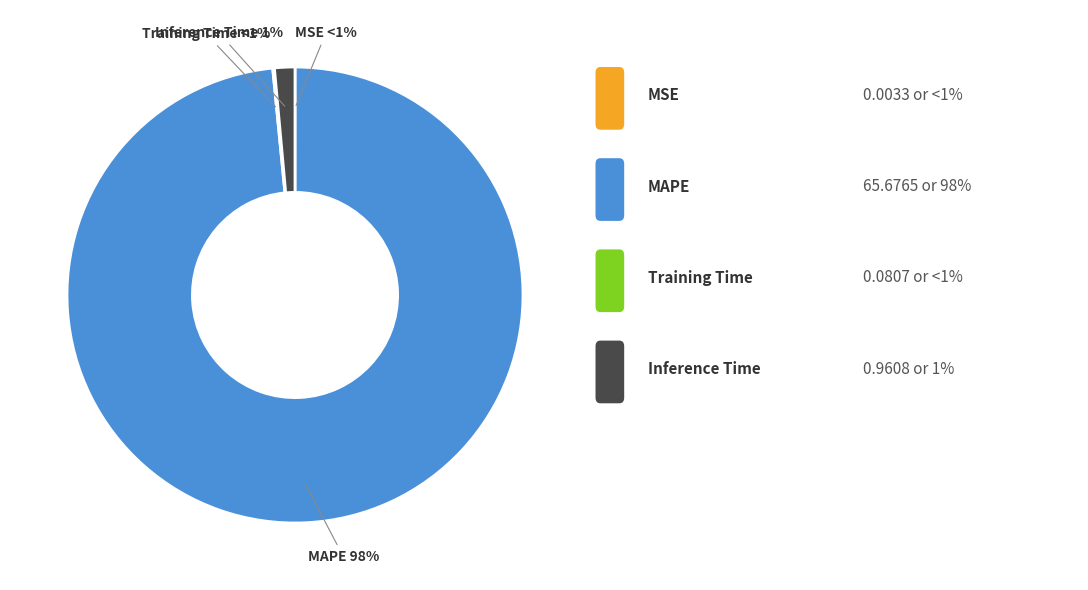

Is MAPE the majority of the pie?

Yes